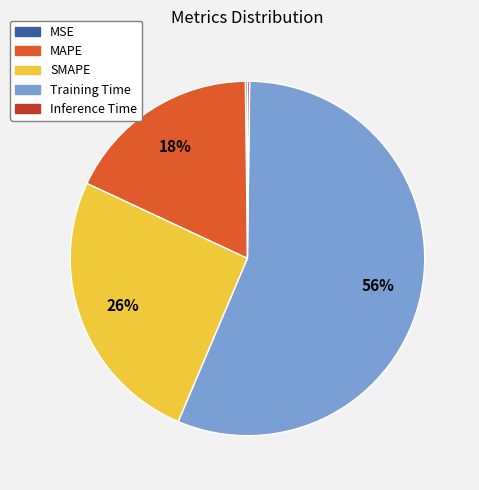

To the nearest percent, what is the combined percentage of Training Time and SMAPE?

82%